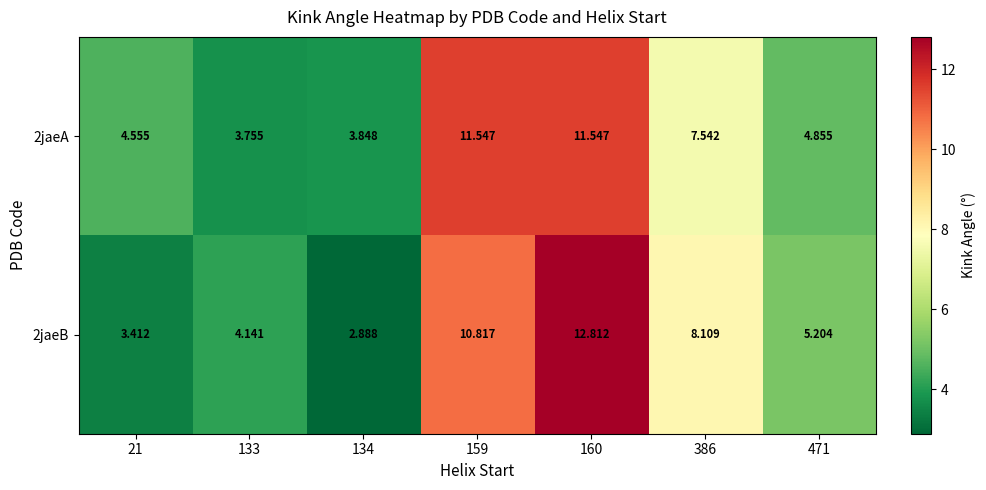

Is the value of 2jaeB at 21 greater than the value of 2jaeA at 471?

No